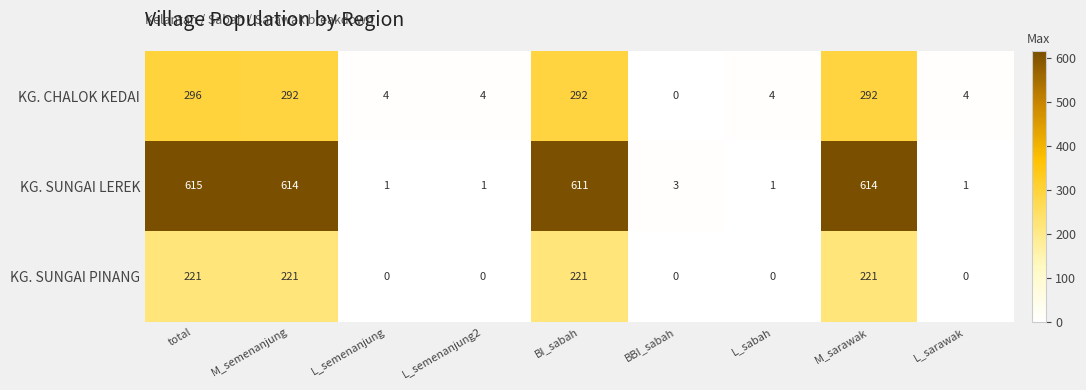

What is the highest value of the KG. CHALOK KEDAI series?

296